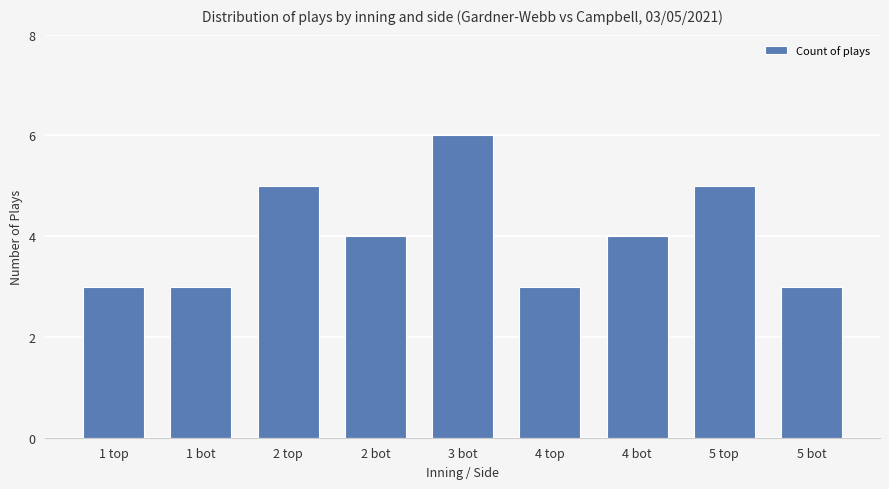

What is the label of the 5th bar from the right?

3 bot